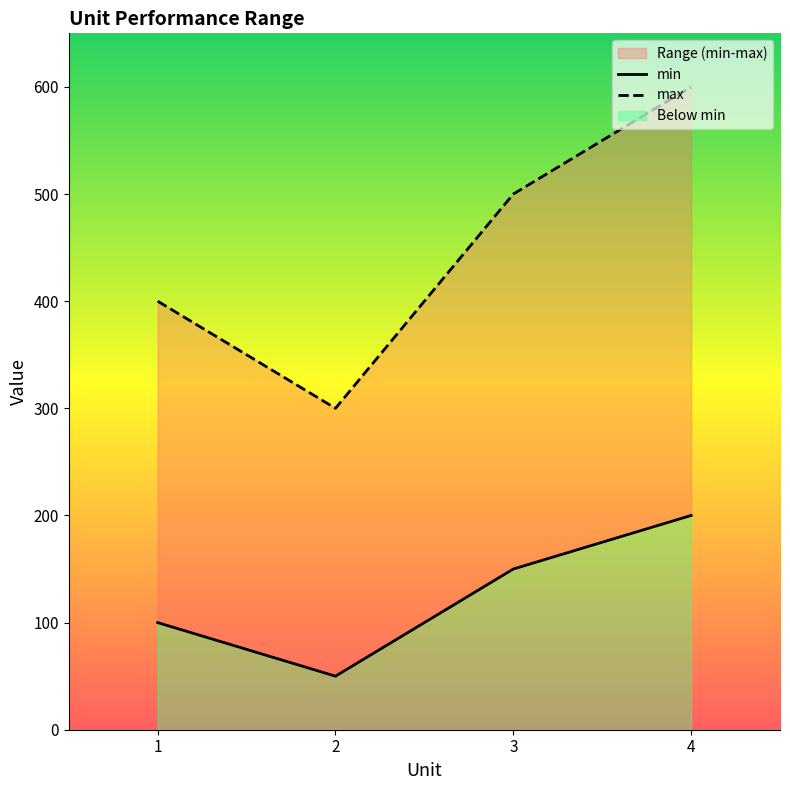

Between 2 and 3, which series saw the biggest shift?

max